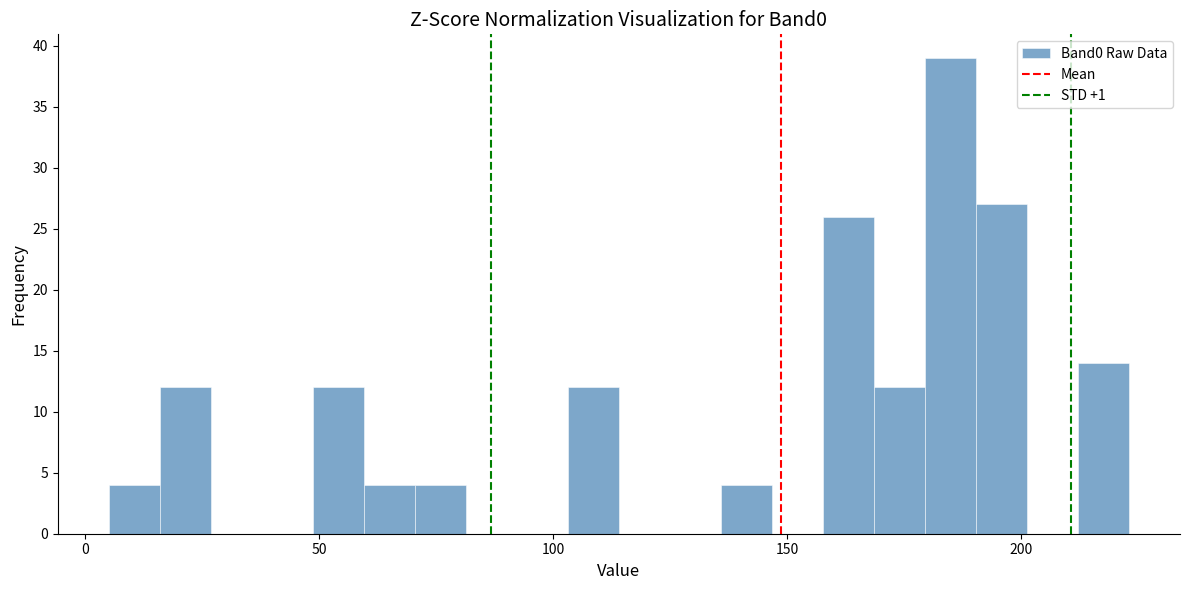

Around what value on the x-axis is the tallest bar? Give the approximate position of its centre, as read against the axis.

185